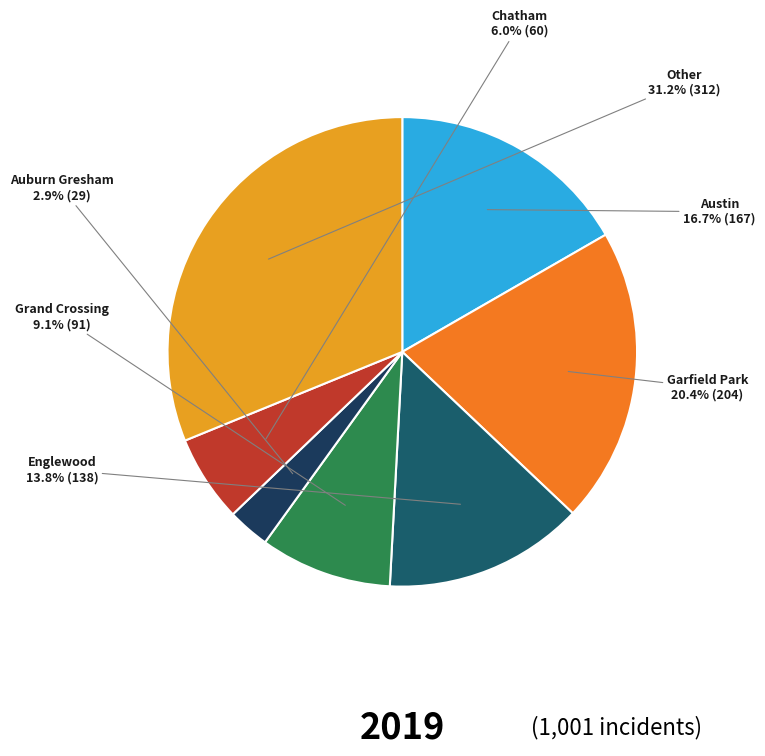

Is there a majority slice in this chart?

No